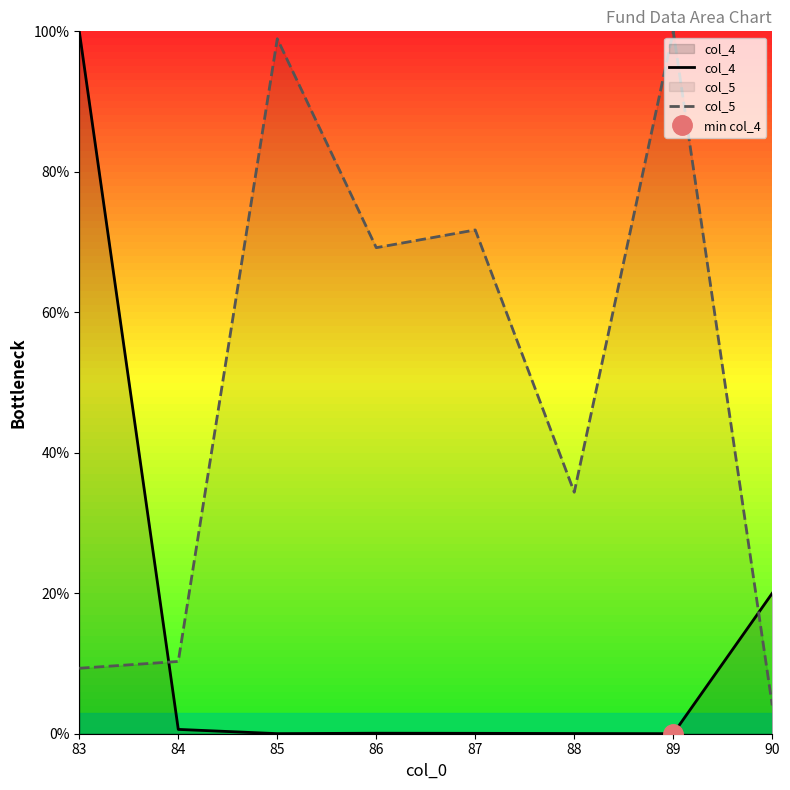

At which label is col_5 closest to 52?

86